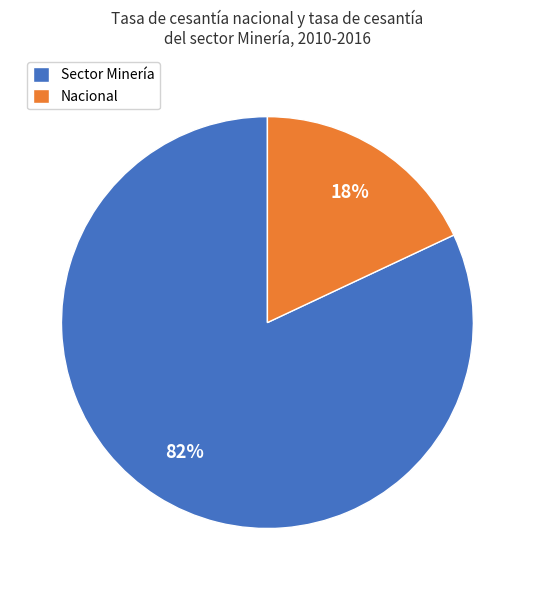

Rank the categories by value from highest to lowest.

Sector Minería, Nacional